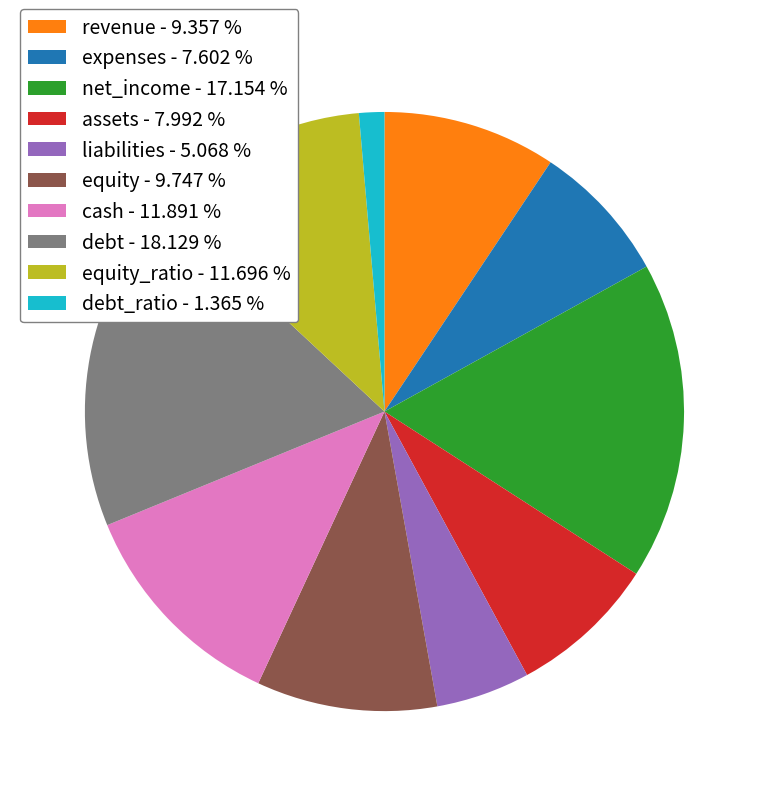

Which slice is the smallest?

debt_ratio - 1.365 %